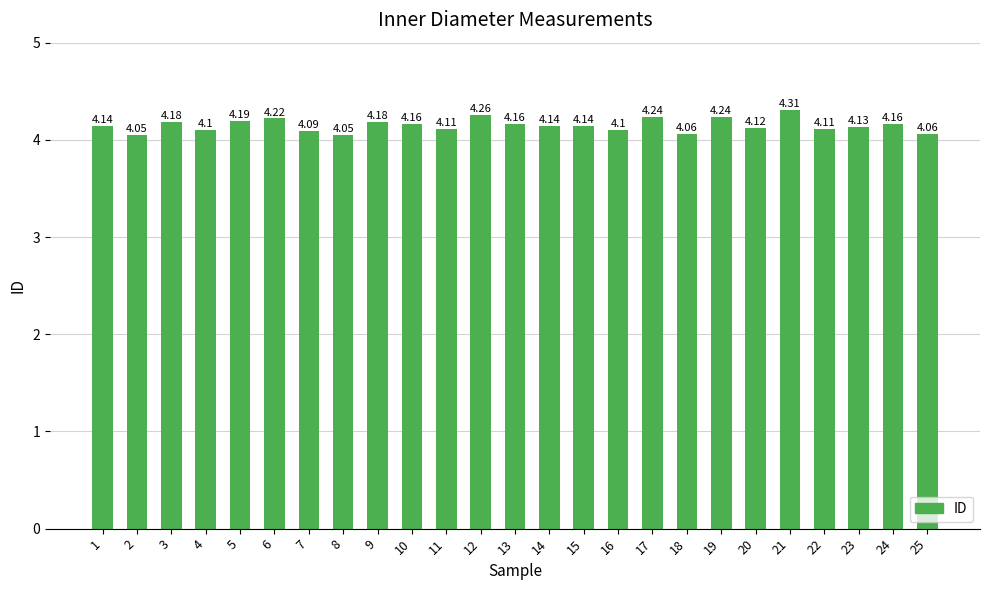

What is the value of the 7th bar from the left?

4.1